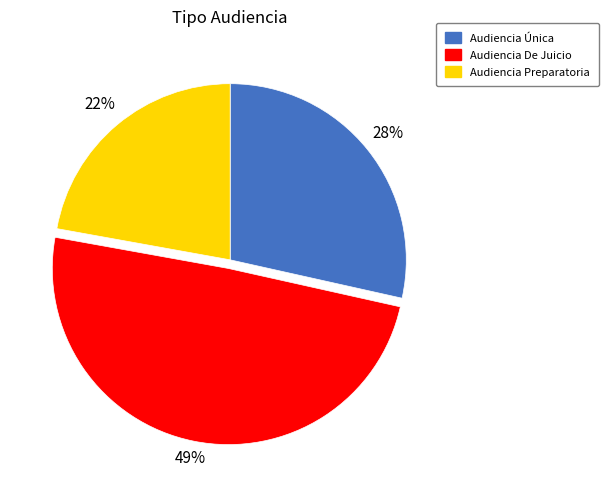

Is there a majority slice in this chart?

No